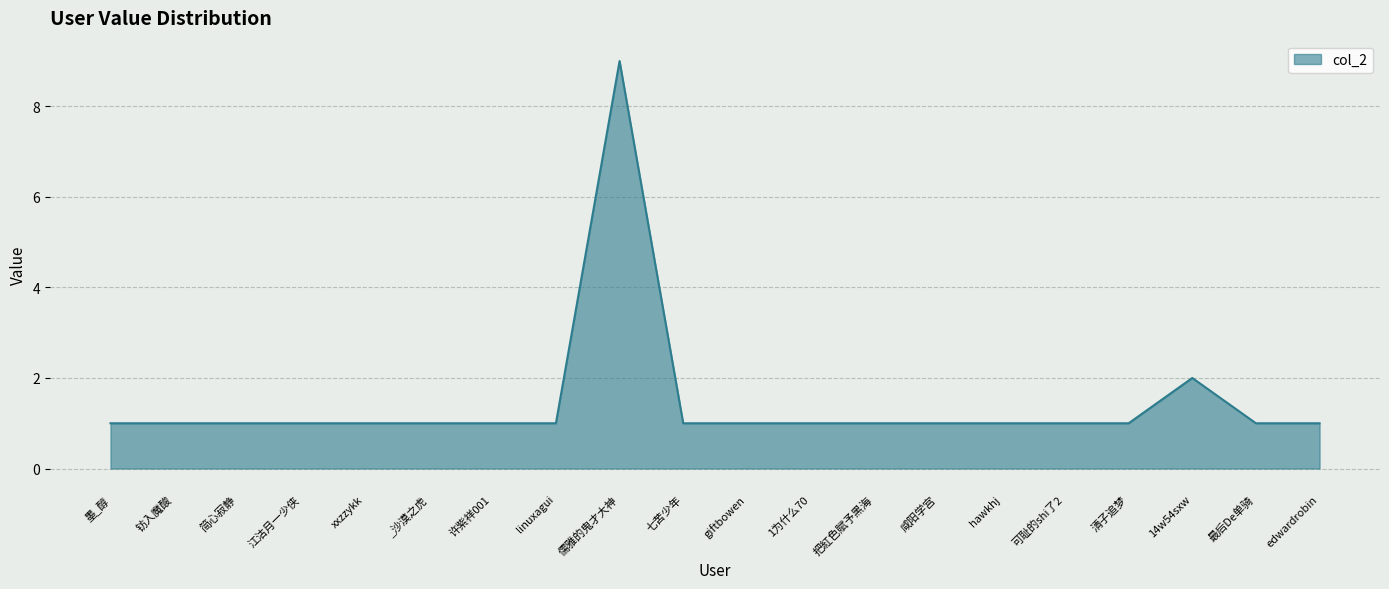

Between 墨_醇 and 14w54sxw, which is larger?

14w54sxw